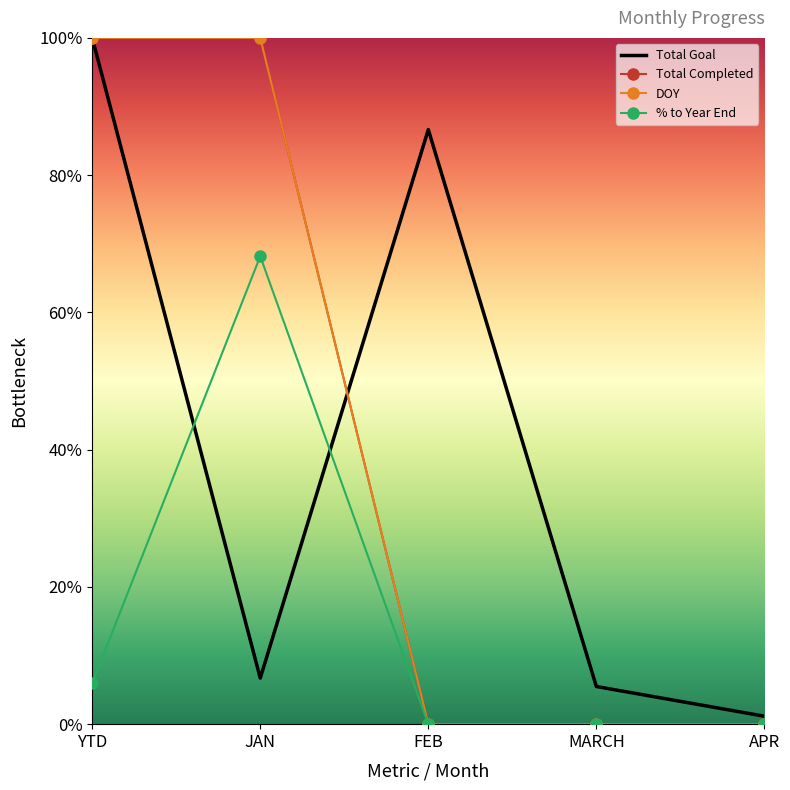

True or false: % to Year End and Total Completed intersect in this chart.

False